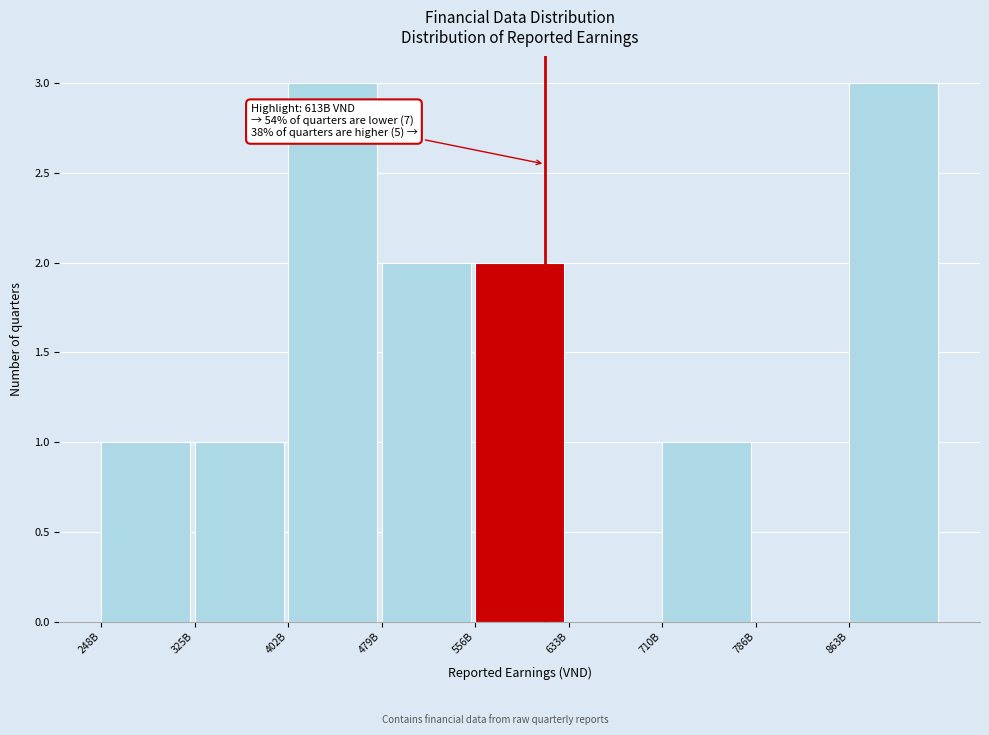

Reading right to left, what are all the values shown in this chart?

863B=3	786B=0	710B=1	633B=0	556B=2	479B=2	402B=3	325B=1	248B=1